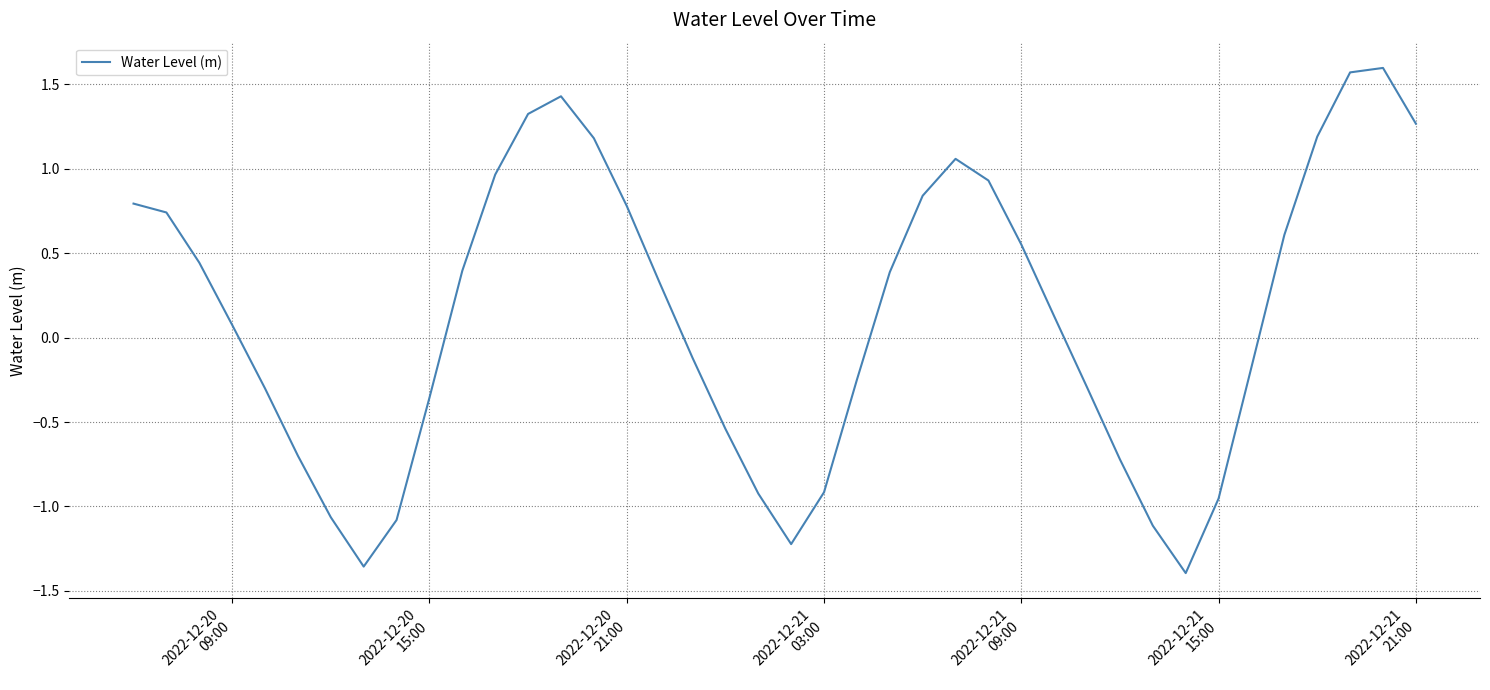

How many categories are shown in the chart?

40